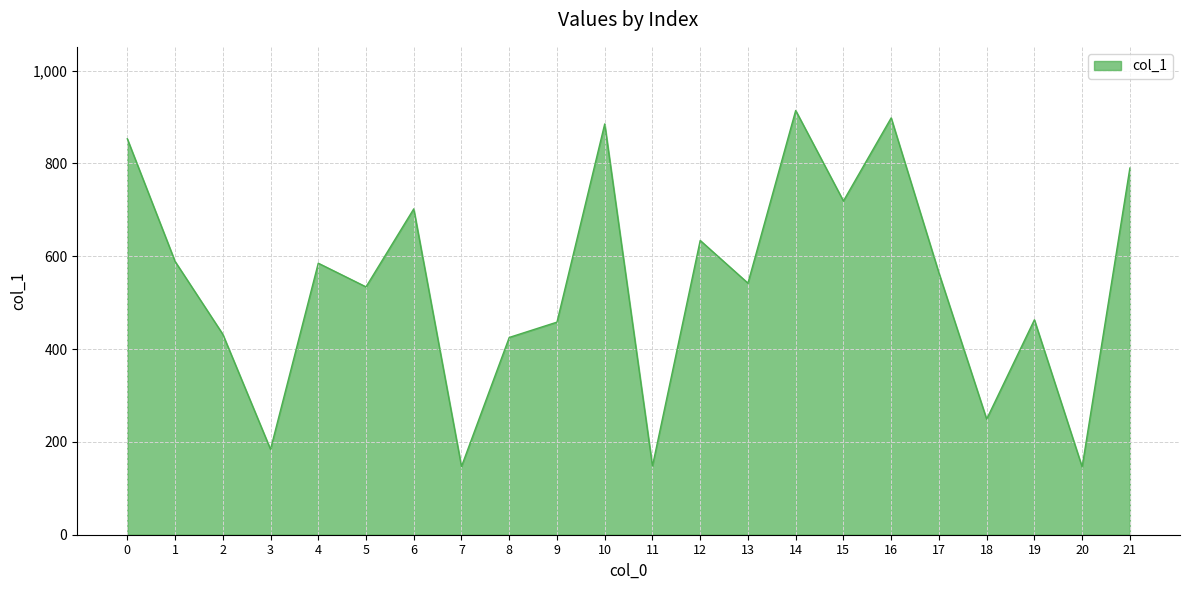

Which has a higher value, 4 or 20?

4